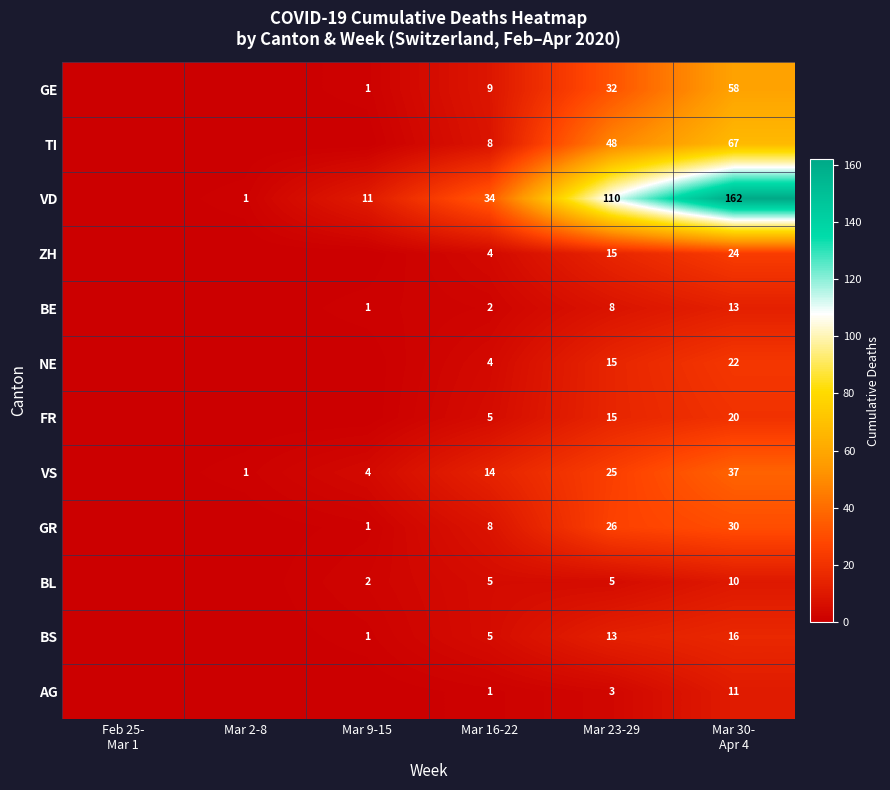

The NE series shows 4 at Mar 16-22. True or false?

True